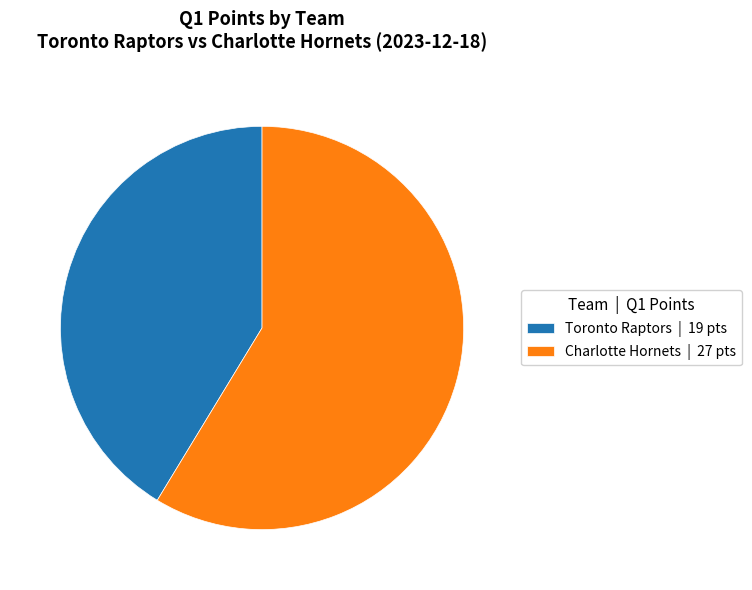

What is the ratio of the value at Toronto Raptors to the value at Charlotte Hornets?

0.7